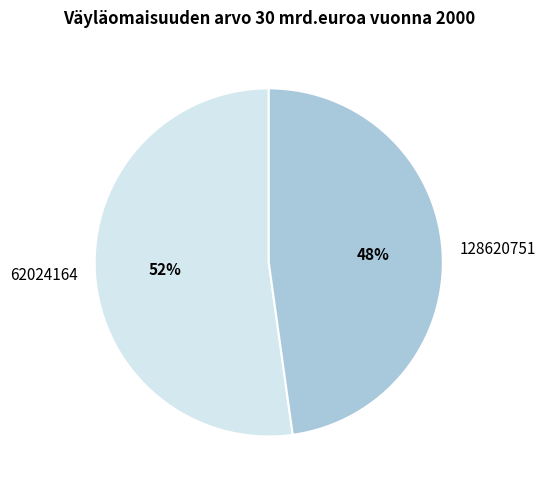

Is there a majority slice in this chart?

Yes